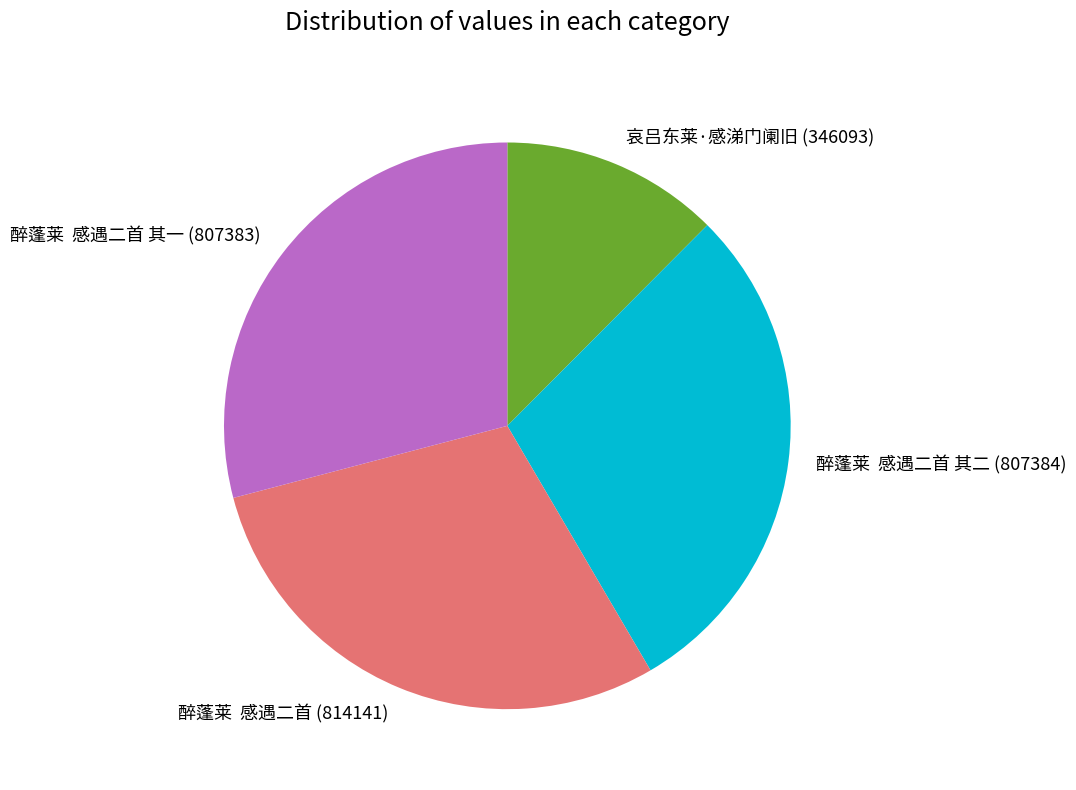

How many segments does this pie chart have?

4